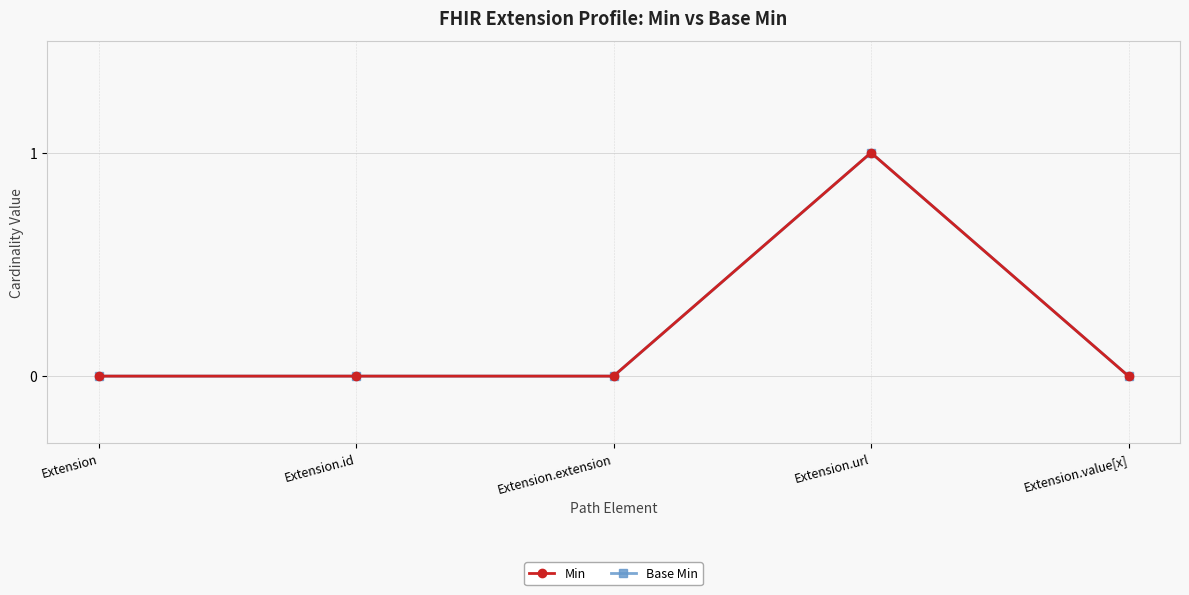

True or false: Base Min and Min cross at least once.

False